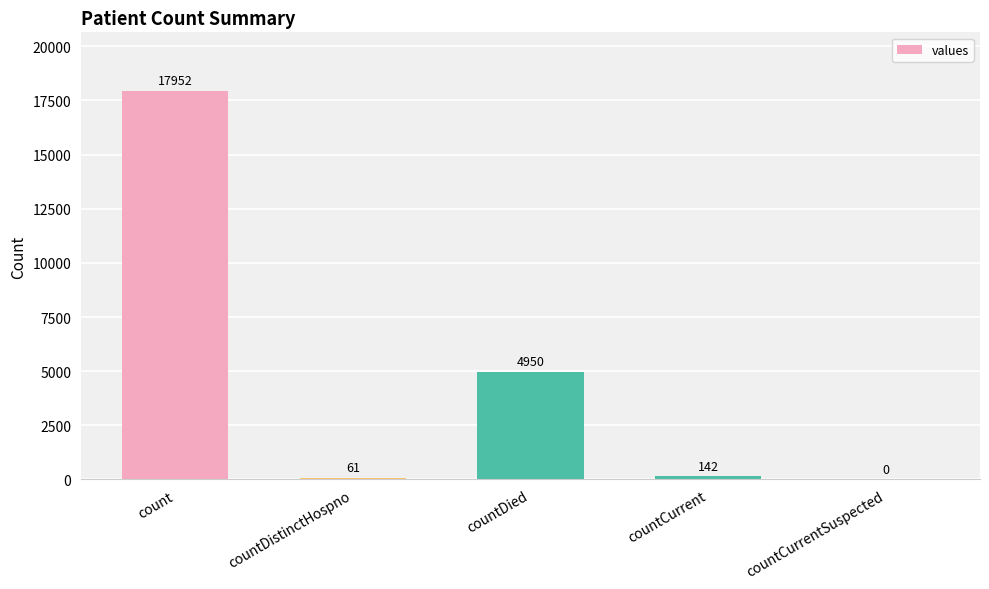

Where does the data first go above 142?

count